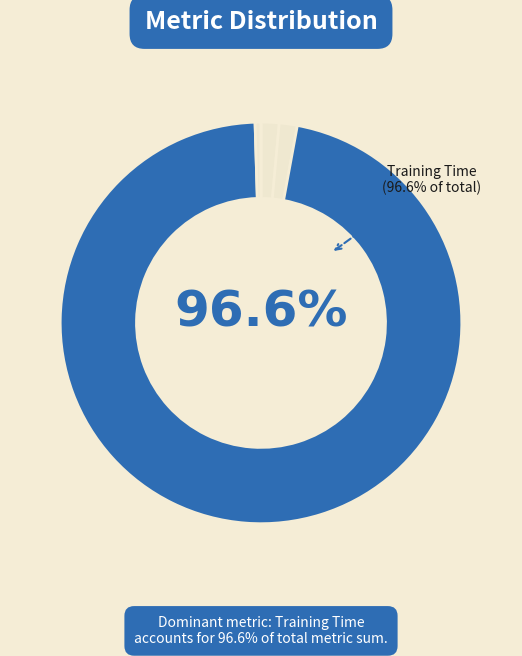

Which slice is the largest?

Training Time